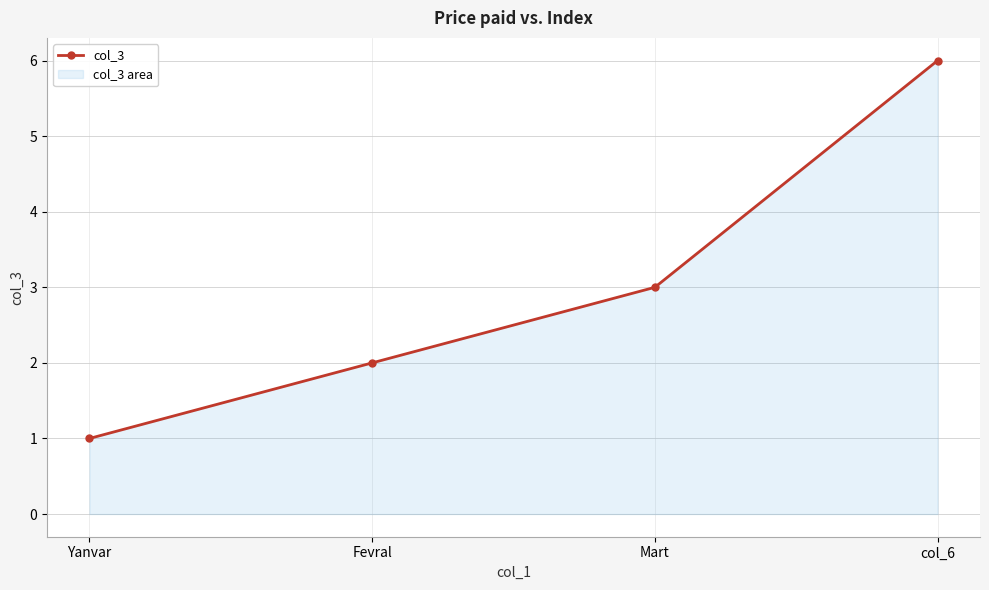

Where is the data nearest to the value 3?

Mart